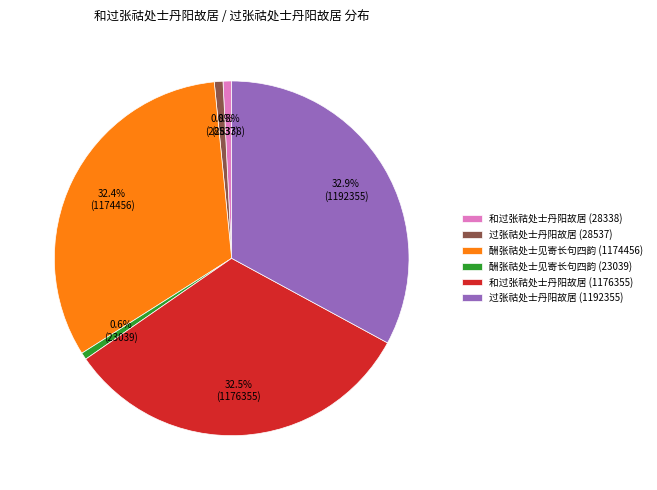

How much of the chart is everything except 和过张祜处士丹阳故居 (28338)?

99.2%